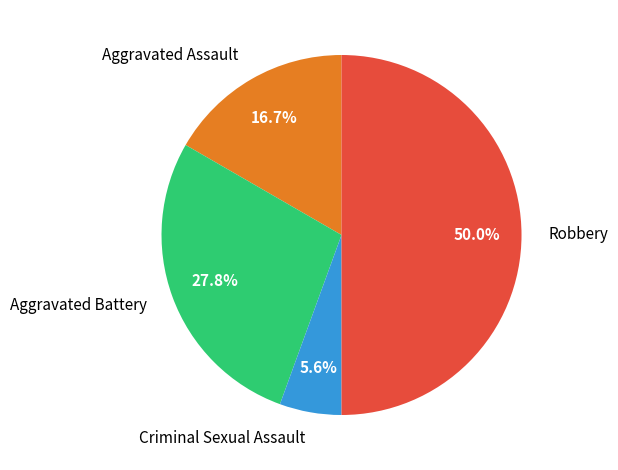

Rank the categories by value from highest to lowest.

Robbery, Aggravated Battery, Aggravated Assault, Criminal Sexual Assault